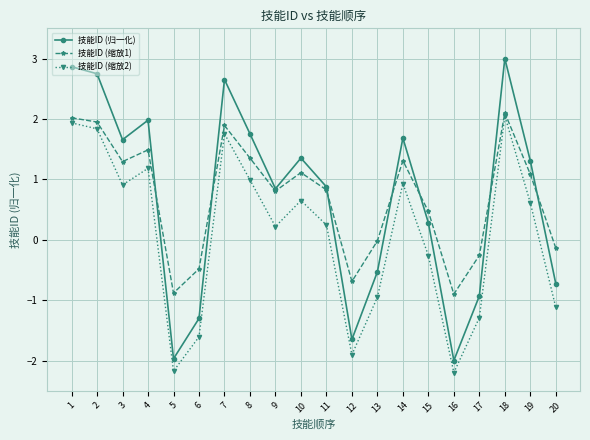

Which category has the highest value in the 技能ID (缩放2) series?

18